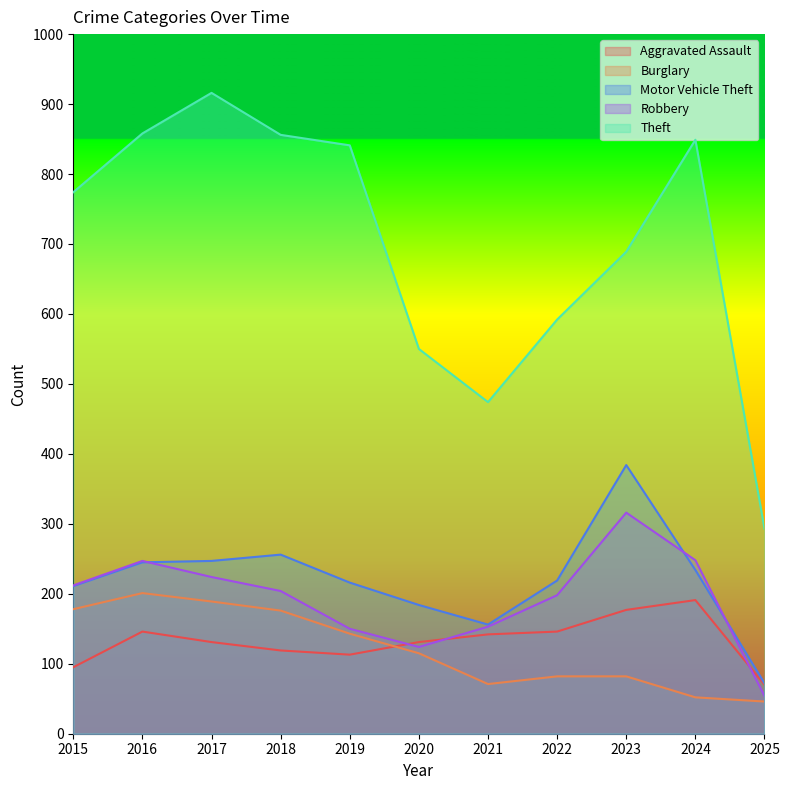

What are all the series names shown in the legend?

Aggravated Assault, Burglary, Motor Vehicle Theft, Robbery, Theft